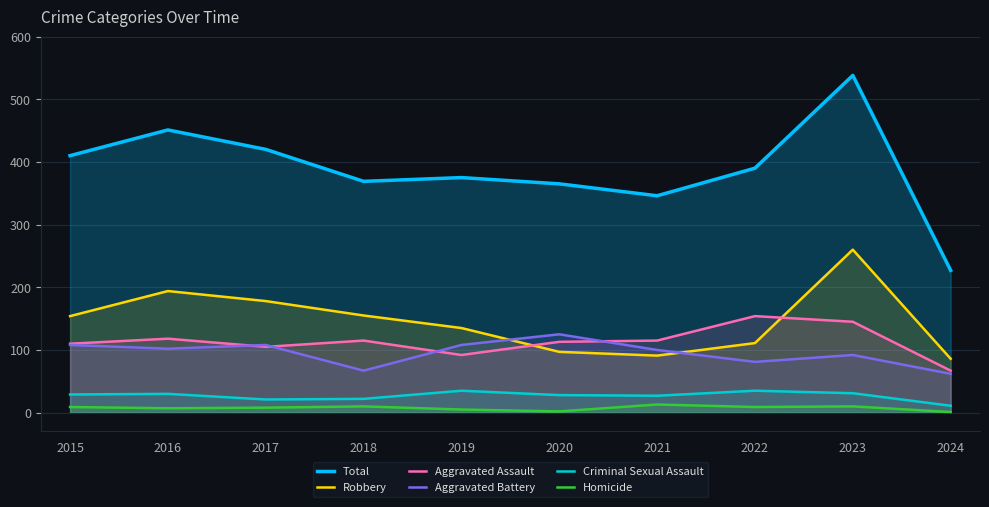

True or false: Aggravated Battery has more than 0 points higher than both neighbors.

True